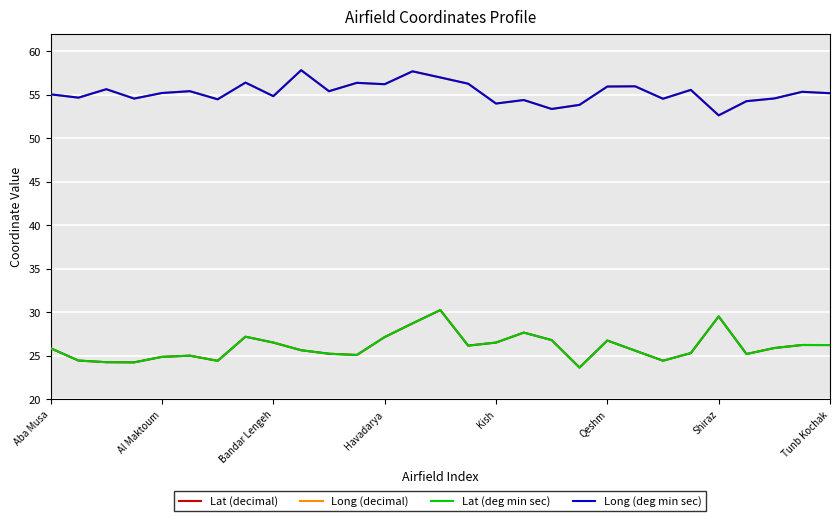

Does the chart have visible grid lines?

Yes